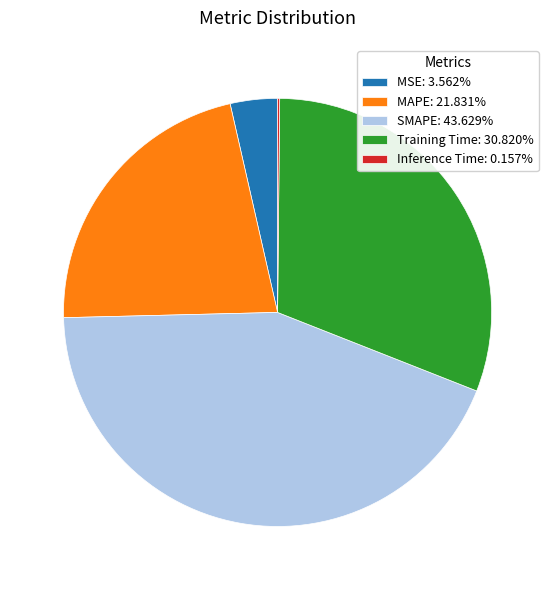

Does MAPE: 21.831% represent more than half of the total?

No